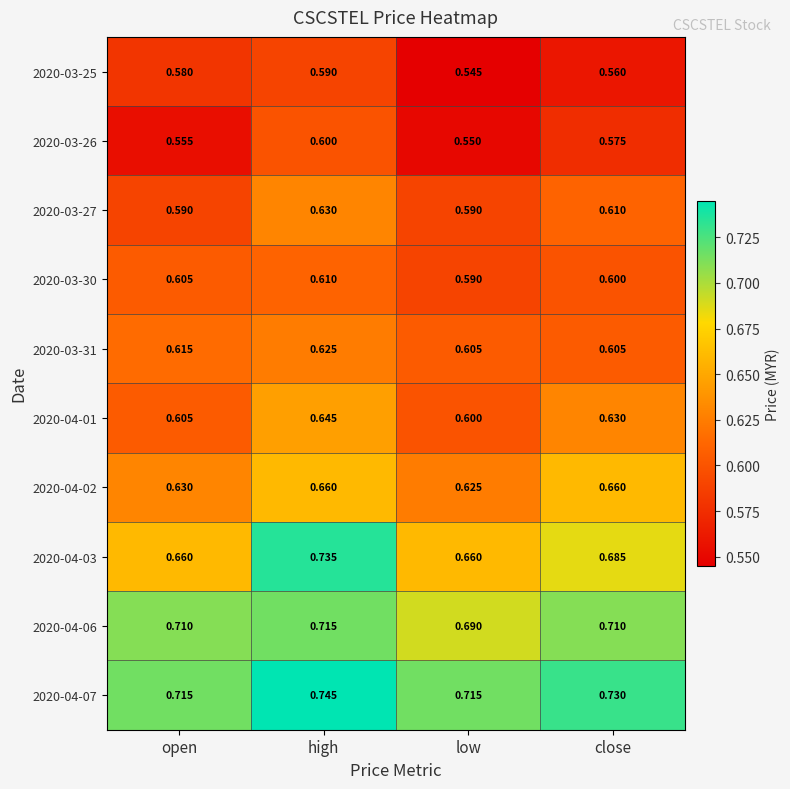

What is the difference between the highest and lowest values at high?

0.2